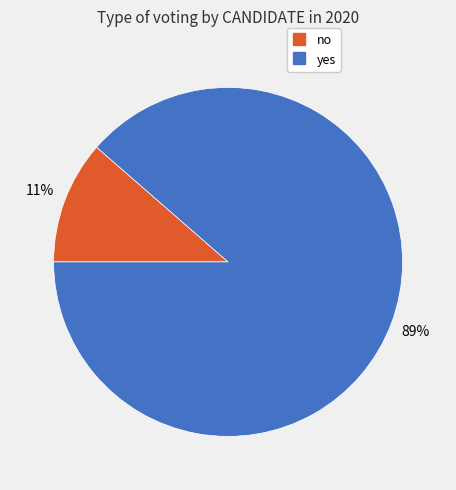

The no slice represents 11% of the pie. True or false?

True